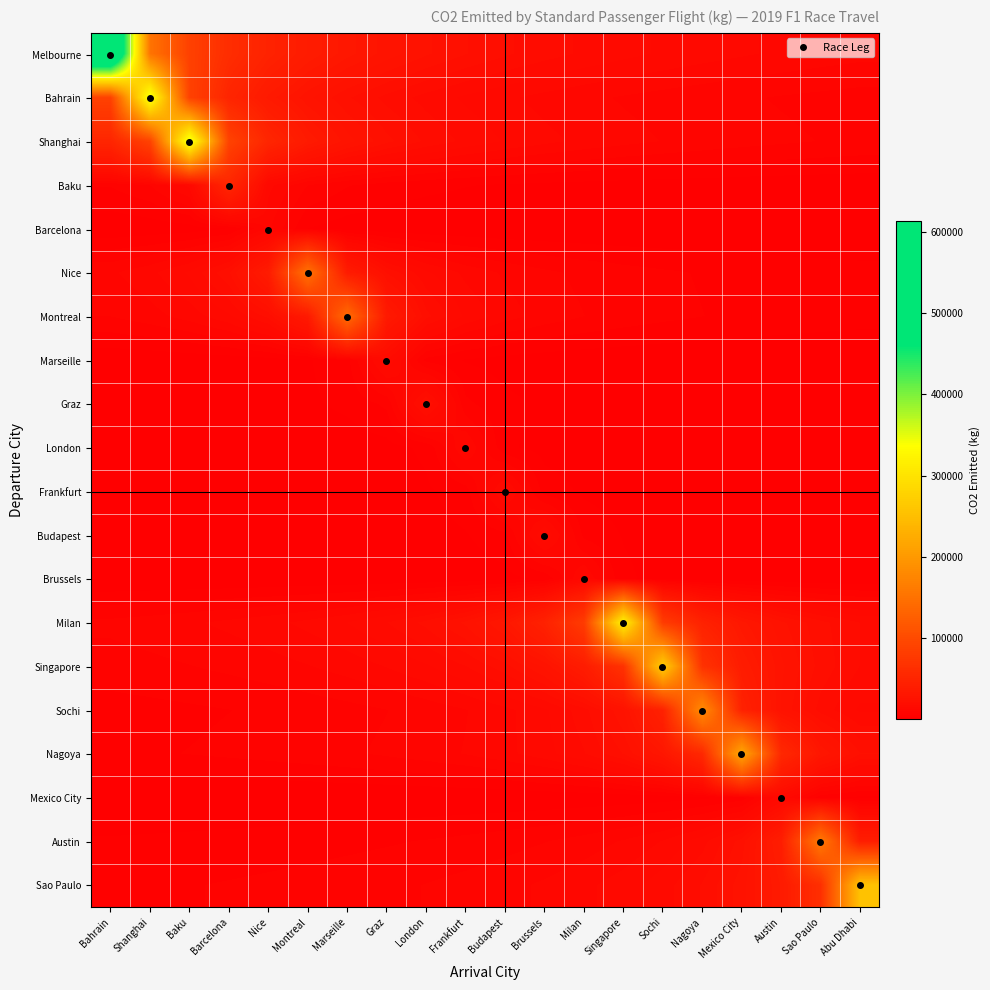

Which series has the largest total across all categories?

Melbourne